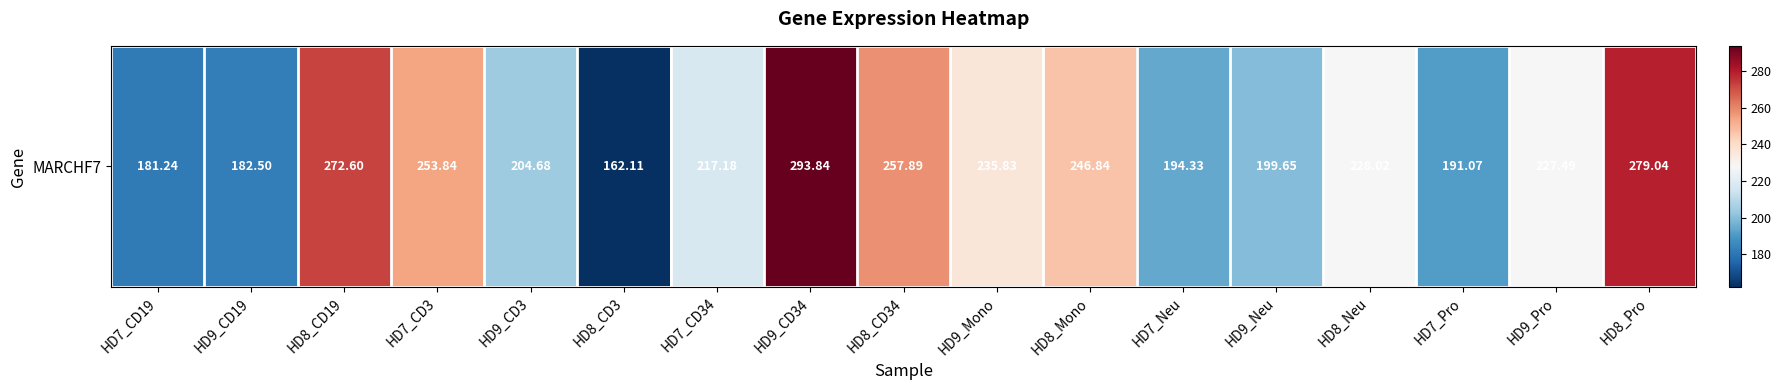

Reading left to right, list all the values displayed in this chart.

181.2	182.5	272.6	253.8	204.7	162.1	217.2	293.8	257.9	235.8	246.8	194.3	199.7	228.0	191.1	227.5	279.0